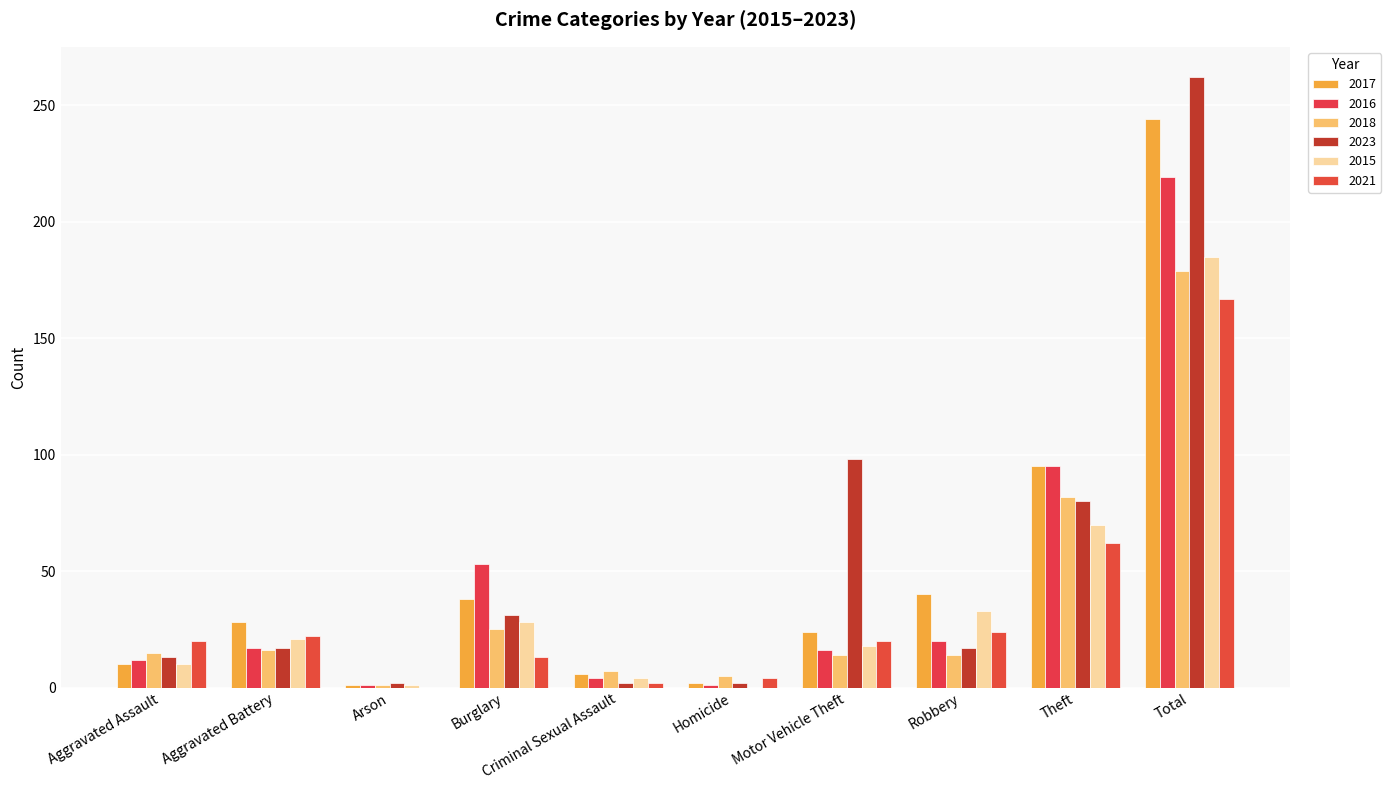

Count the number of categories in the chart.

10